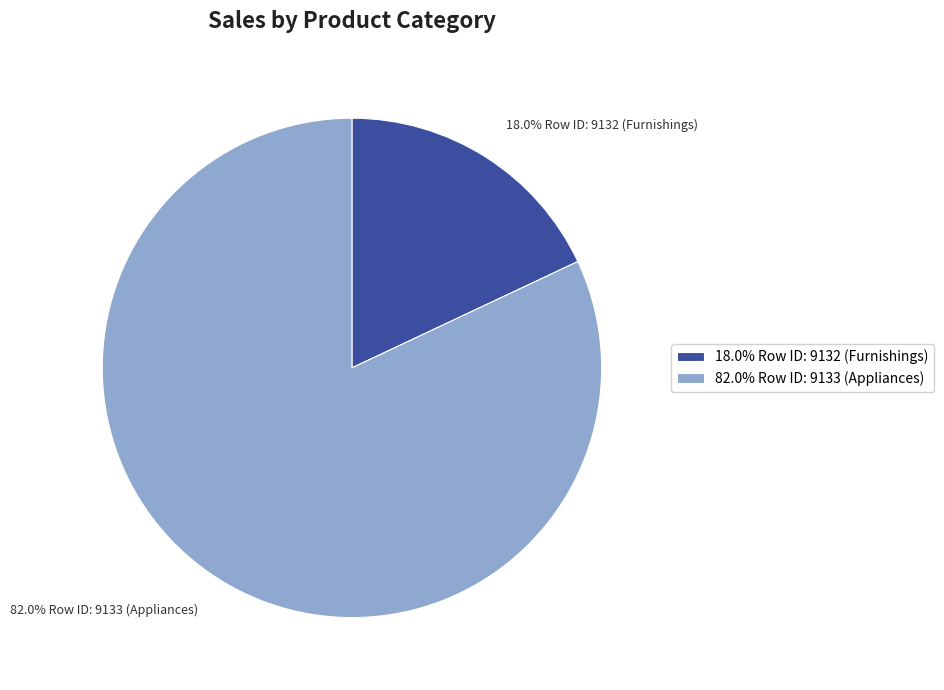

Is the sum of 18.0% Row ID: 9132 (Furnishings) and 82.0% Row ID: 9133 (Appliances) greater than half?

Yes